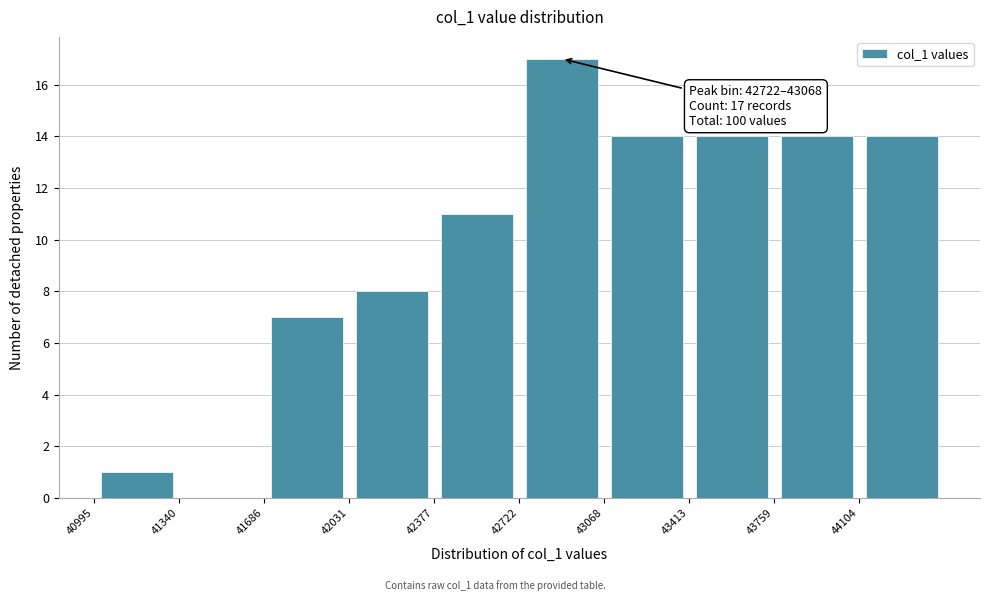

Over which range of the x-axis is the bar tallest?

42700 to 43050